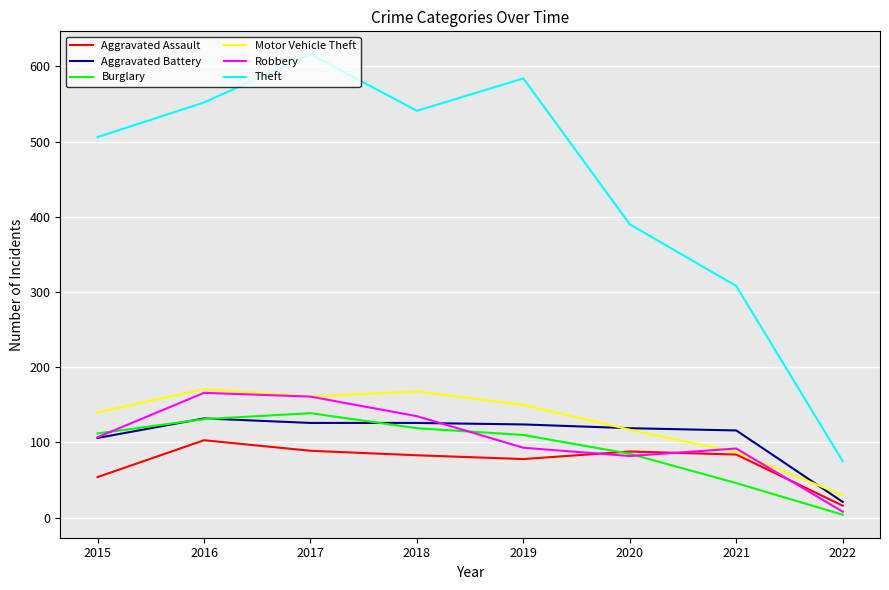

What is the difference between the highest and lowest values at 2020?

308